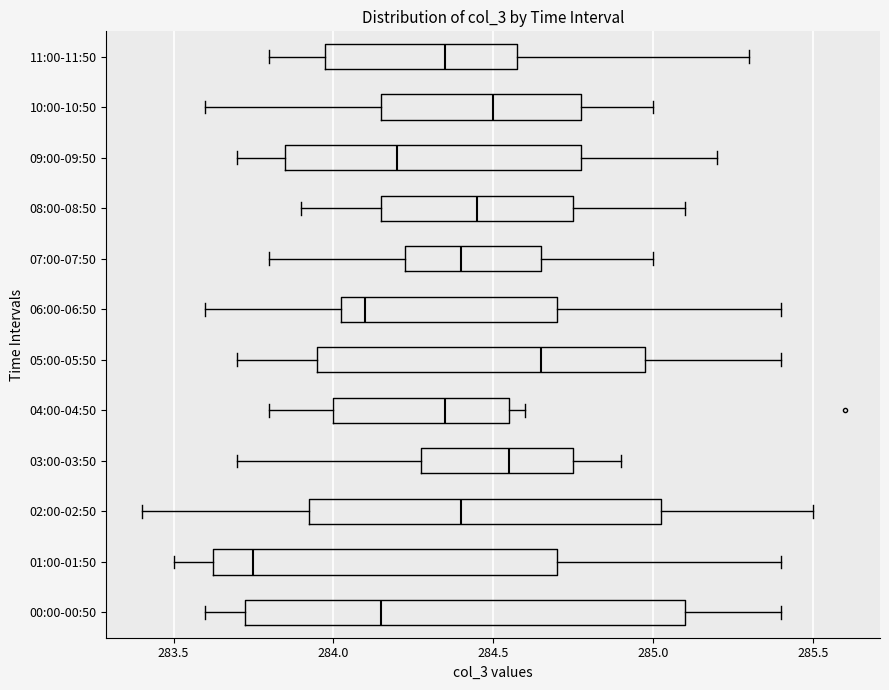

Which box has the furthest to the right median line?

05:00-05:50